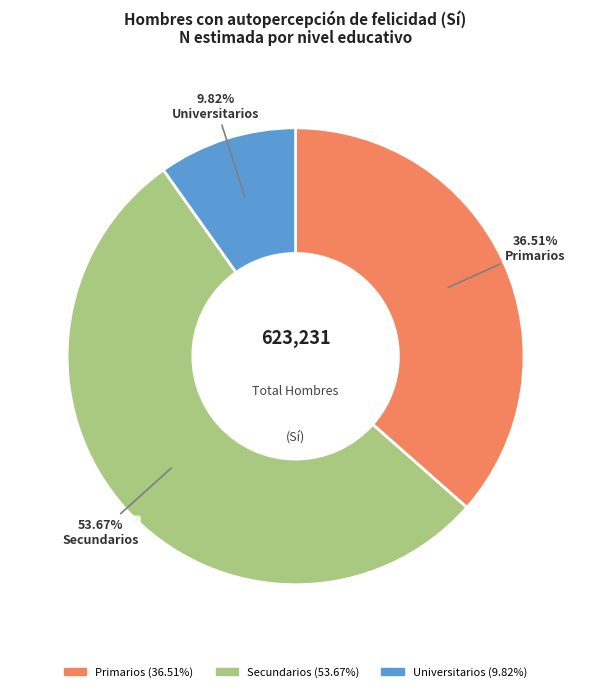

Rank the categories by value from lowest to highest.

Universitarios, Primarios, Secundarios